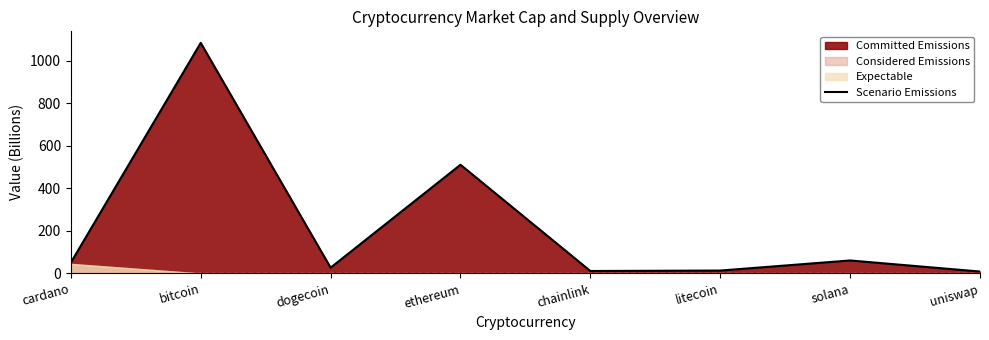

What is the label of the 3rd point from the left?

dogecoin